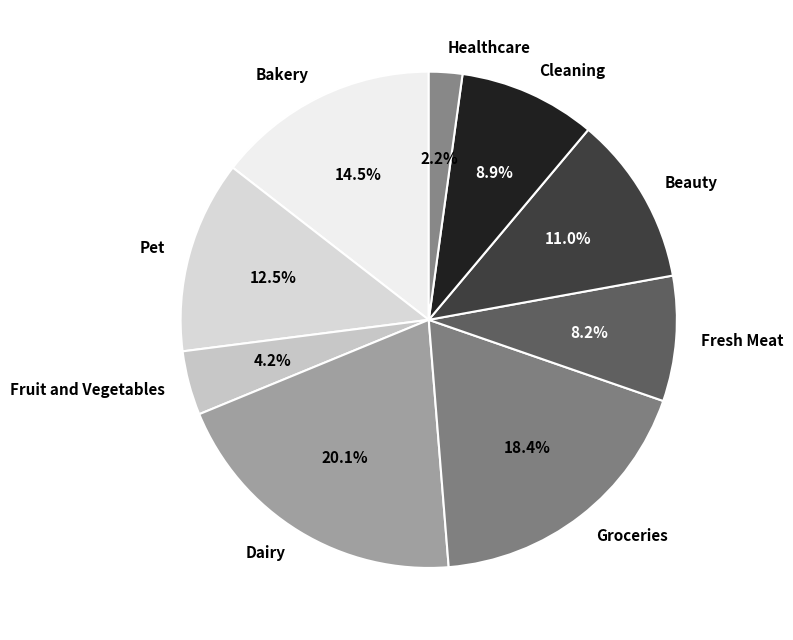

What is the smallest slice in the pie chart?

Healthcare